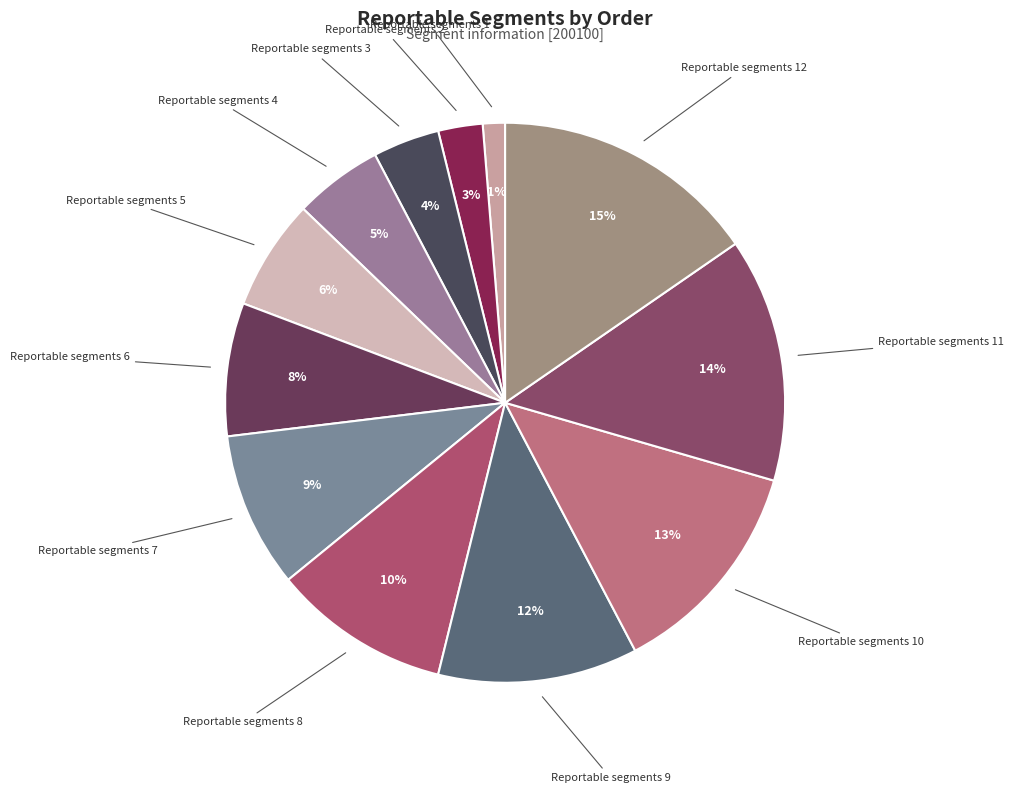

To the nearest percent, what percentage of the pie is Reportable segments 12?

15%